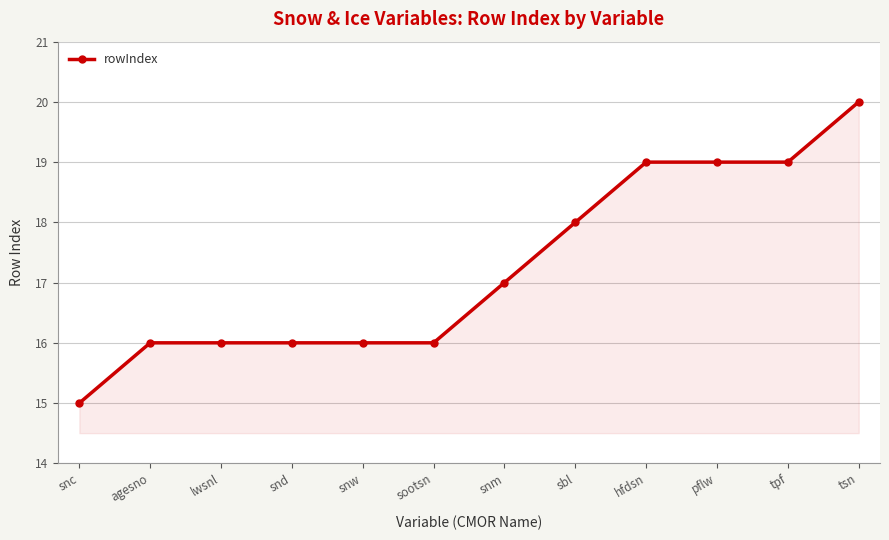

What is the difference between the maximum and minimum values?

5